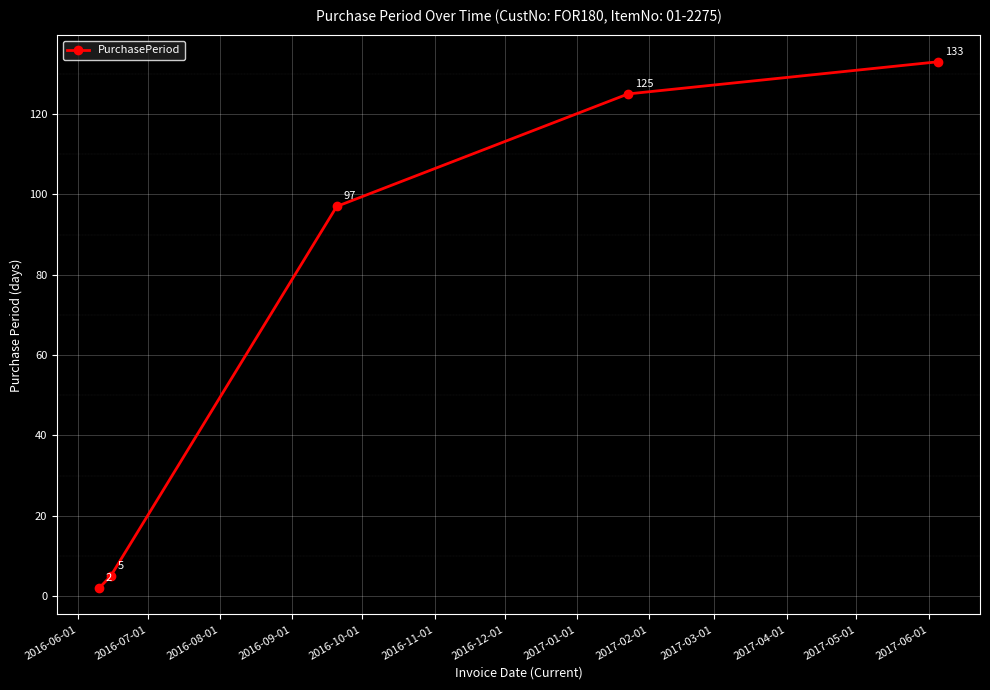

What is the smallest value displayed?

2